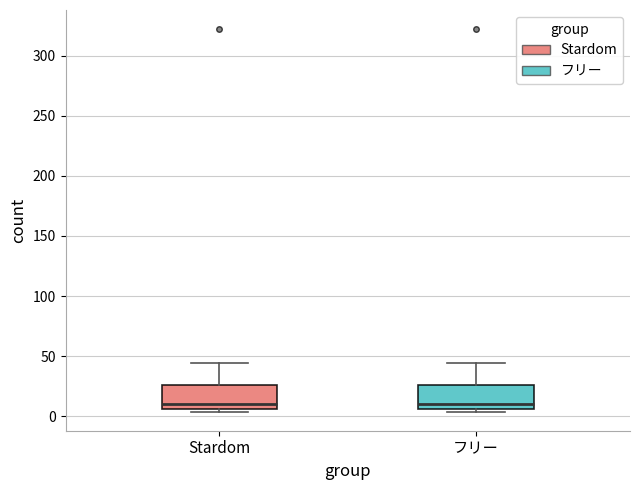

Reading left to right, read every box against the y-axis: the position of its median line, the range the box covers, and the ends of its whiskers. The values are not printed on the chart, so give them approximately, as read against the axis.

Stardom: median 10, box 5 to 25, whiskers 5 (just below the box's lower edge) to 45
フリー: median 10, box 5 to 25, whiskers 5 (just below the box's lower edge) to 45